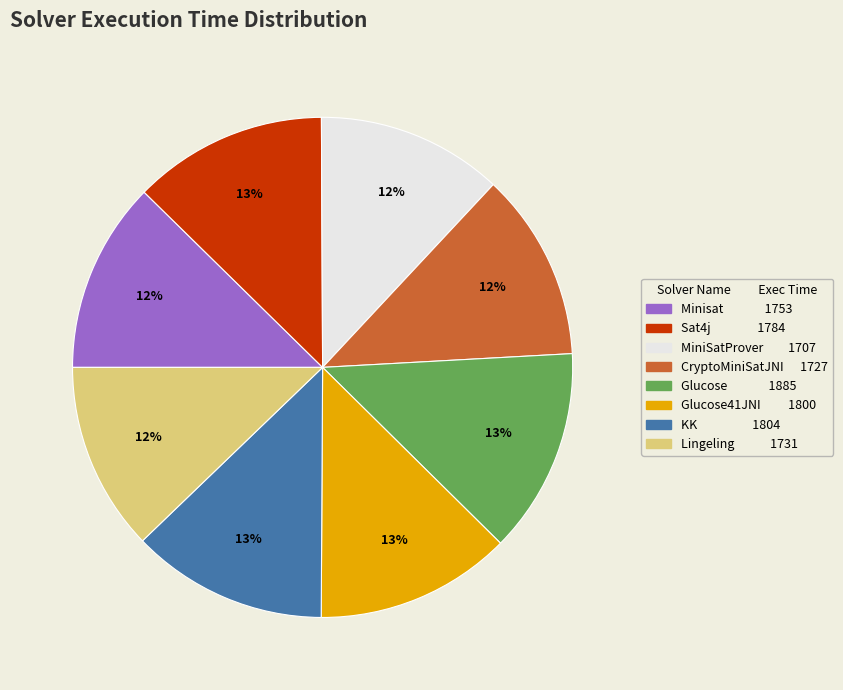

How many segments does this pie chart have?

8